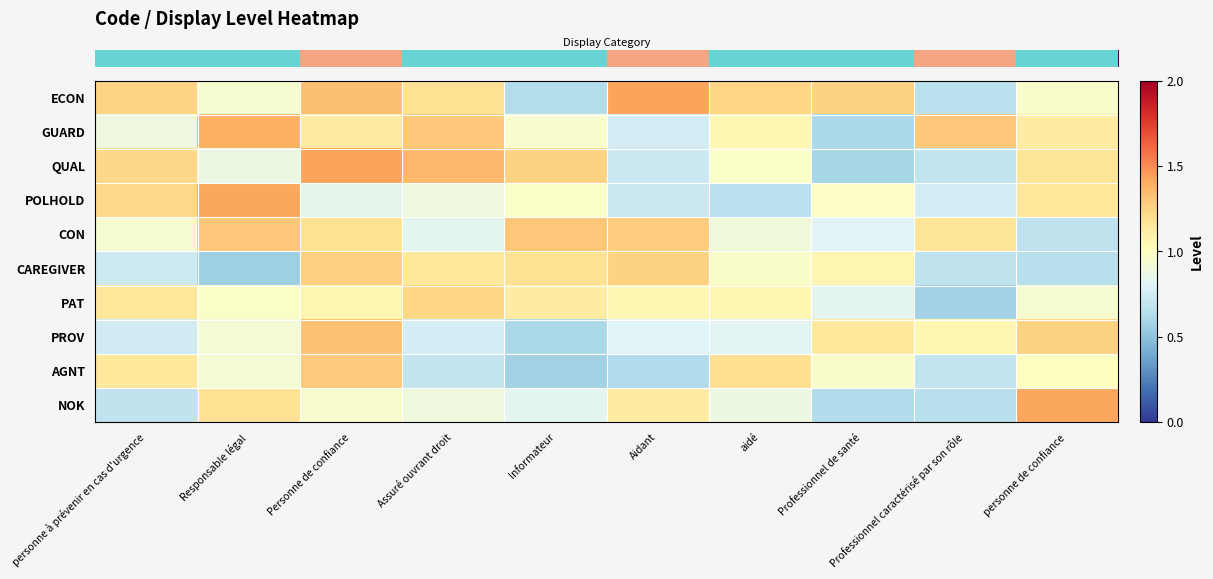

What is the total value across all series at Professionnel de santé?

8.9